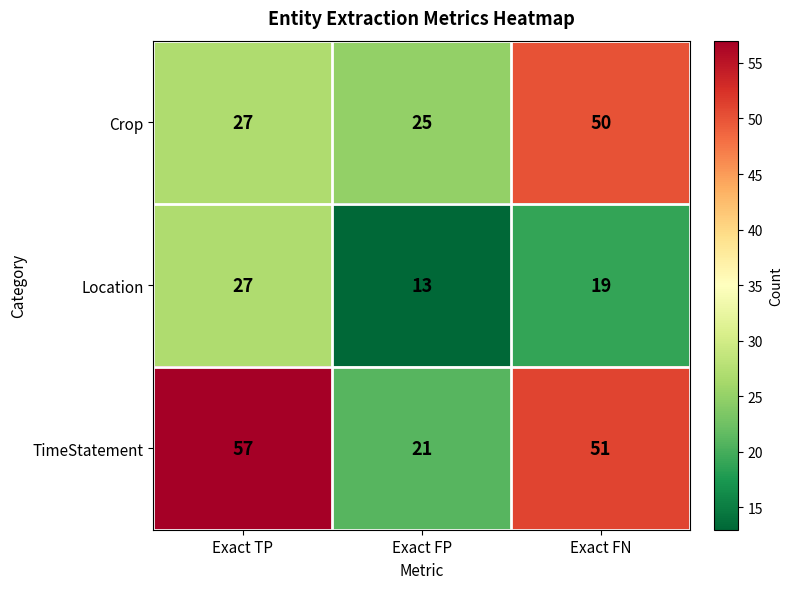

List the series in order of their overall mean, lowest first.

Location, Crop, TimeStatement